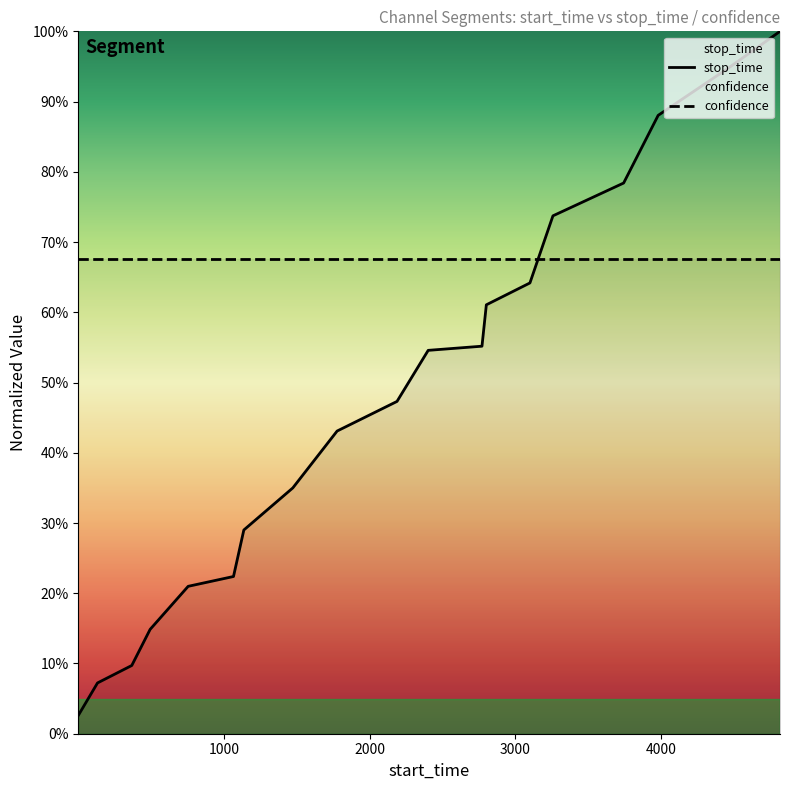

Which has a higher value, 1137 or 3258?

3258